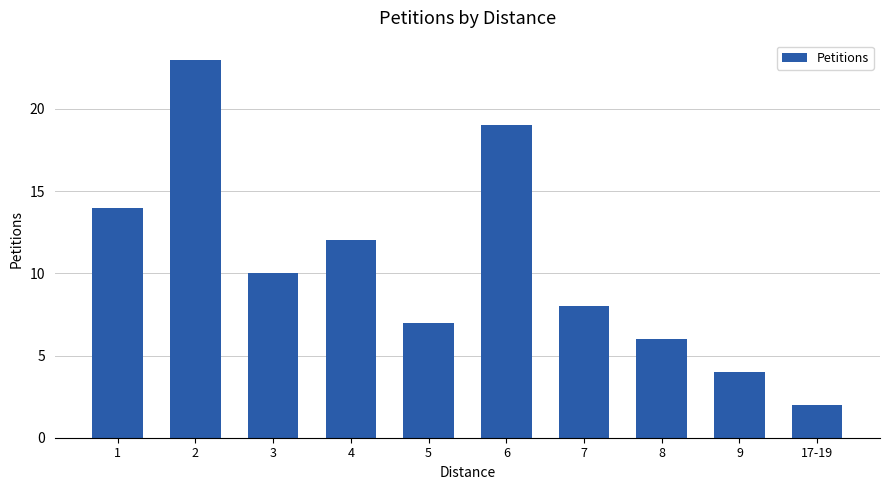

What is the difference between the maximum and minimum values?

21